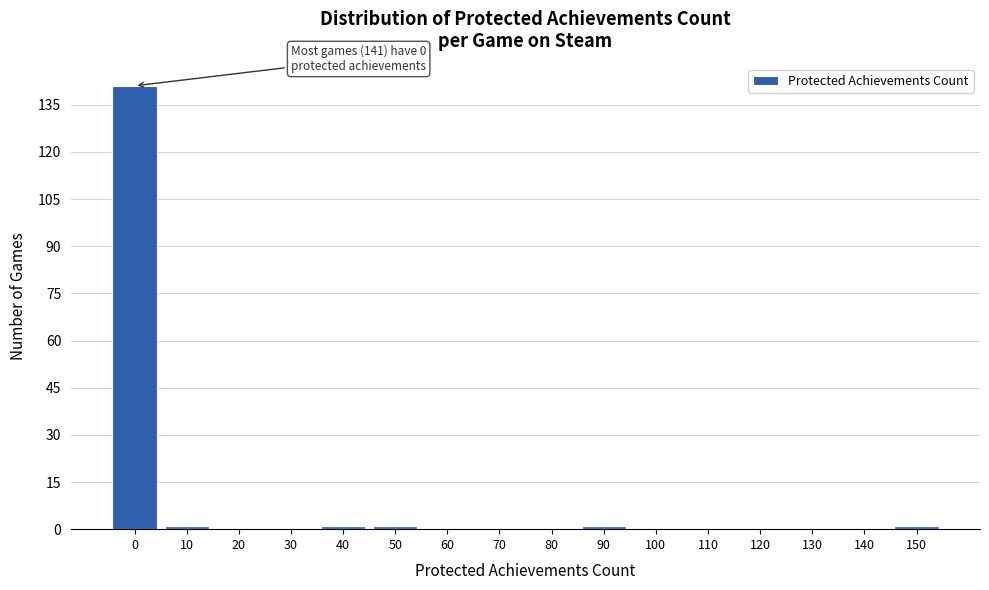

Reading right to left, transcribe all the data shown in this chart.

150=1	140=0	130=0	120=0	110=0	100=0	90=1	80=0	70=0	60=0	50=1	40=1	30=0	20=0	10=1	0=141